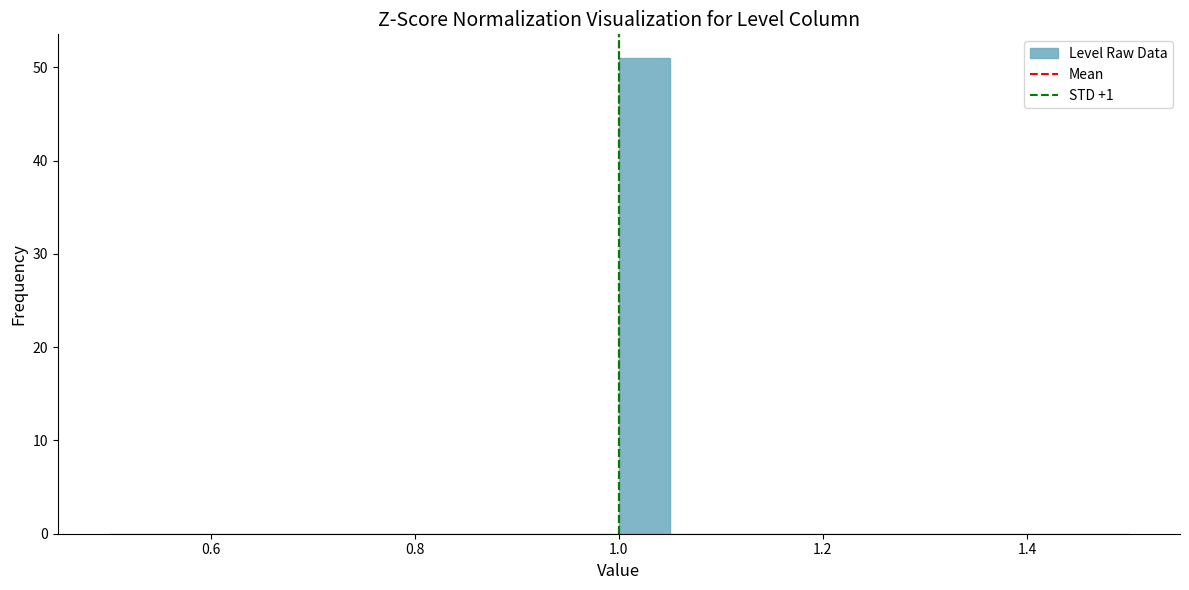

Read against the x-axis, roughly where is the centre of the tallest bar?

1.02